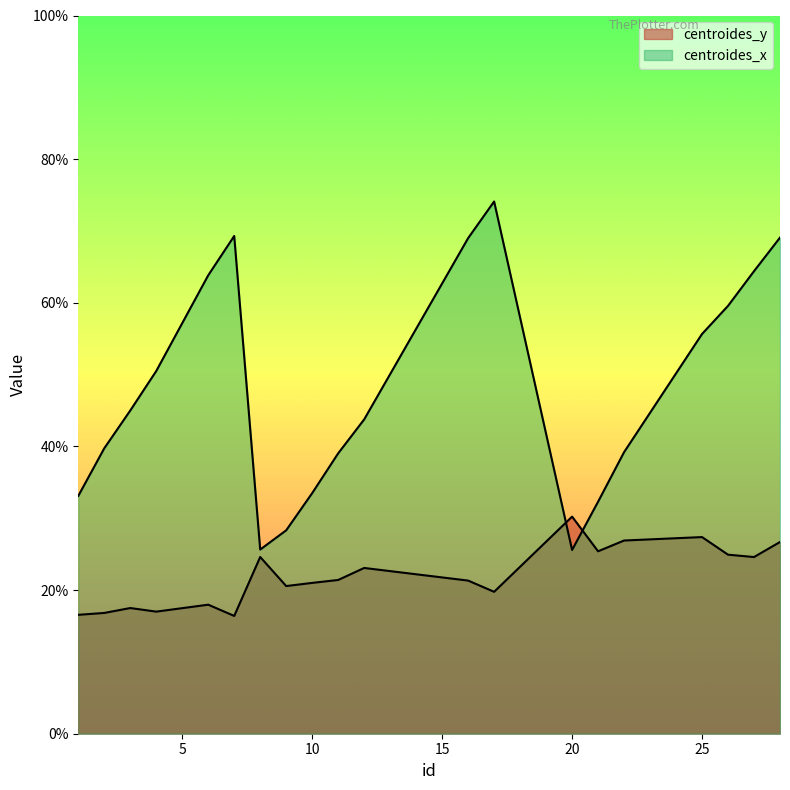

Count the number of data series in this chart.

2